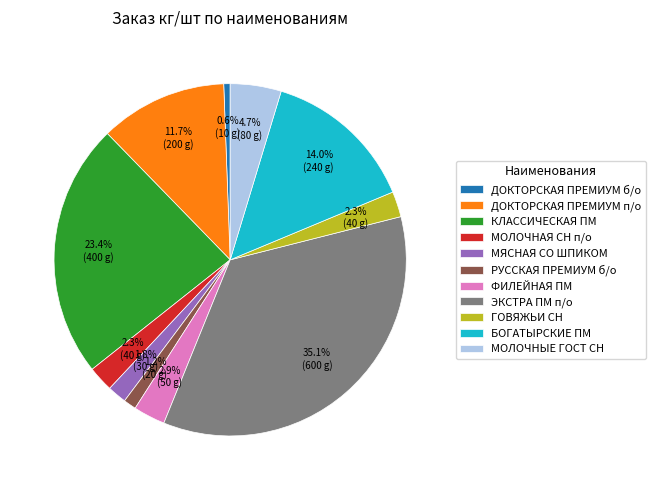

What is the smallest slice in the pie chart?

ДОКТОРСКАЯ ПРЕМИУМ б/о